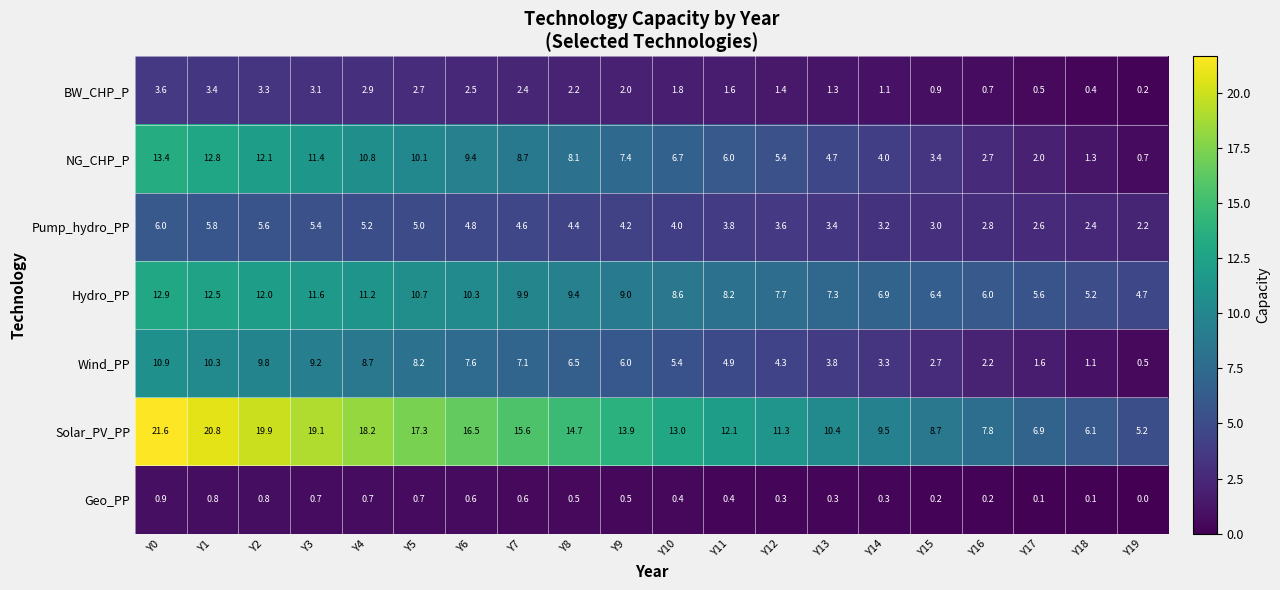

The value of Pump_hydro_PP at Y7 is 4.6. True or false?

True